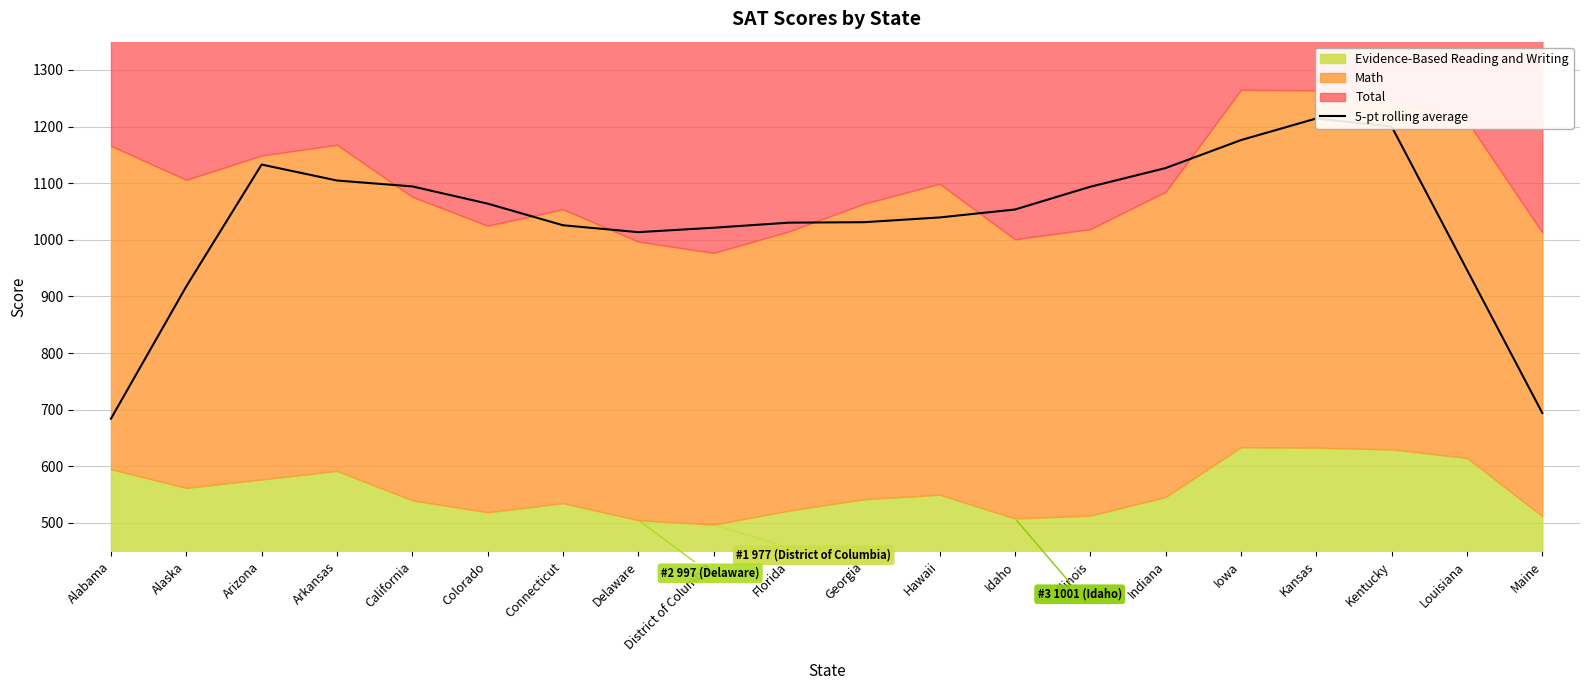

Reading left to right, what are all the values shown in this chart?

Alabama=684.2	Alaska=917.8	Arizona=1133.0	Arkansas=1104.8	California=1094.4	Colorado=1064.0	Connecticut=1025.8	Delaware=1013.6	District of Columbia=1021.4	Florida=1030.4	Georgia=1031.2	Hawaii=1039.6	Idaho=1053.6	Illinois=1093.8	Indiana=1126.8	Iowa=1176.2	Kansas=1214.4	Kentucky=1200.0	Louisiana=947.0	Maine=694.2